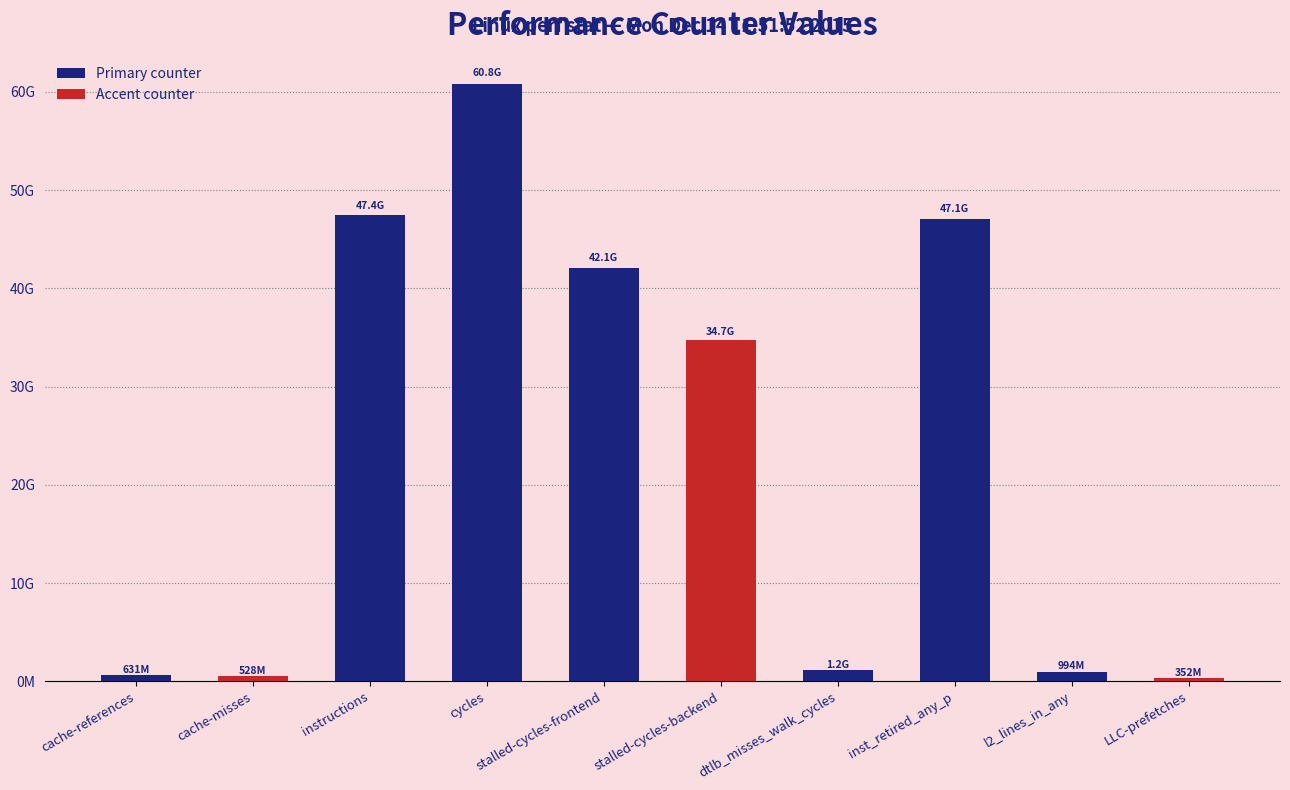

Are the bars horizontal?

No